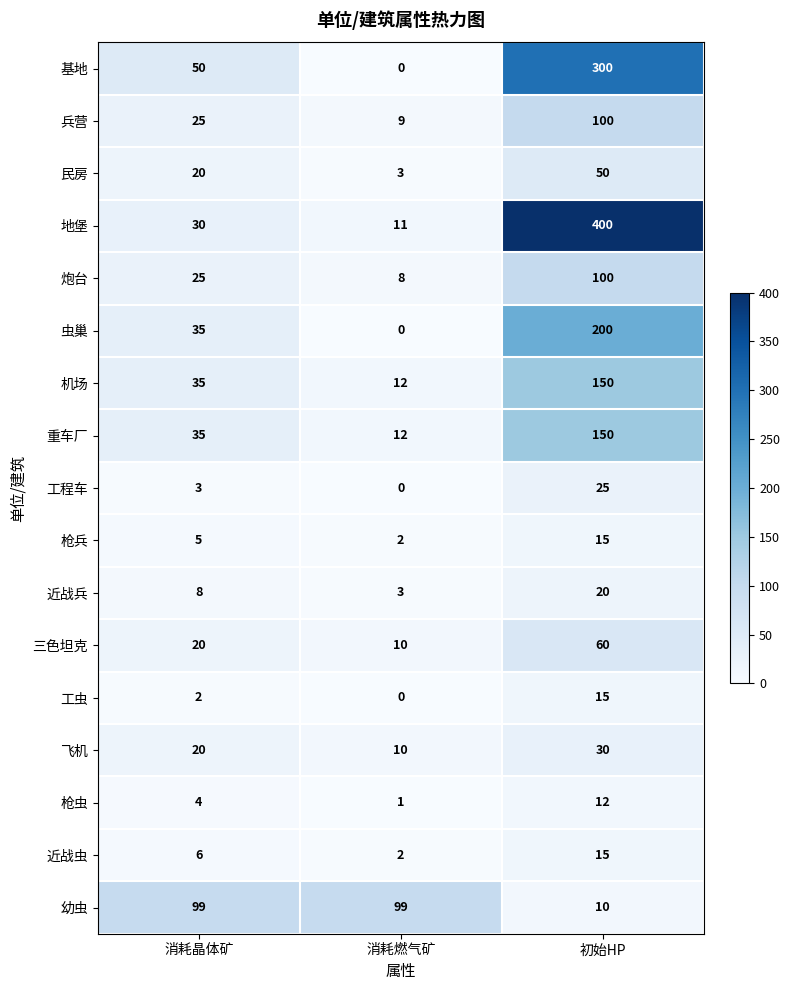

At which category does the chart reach its minimum across all series?

消耗燃气矿